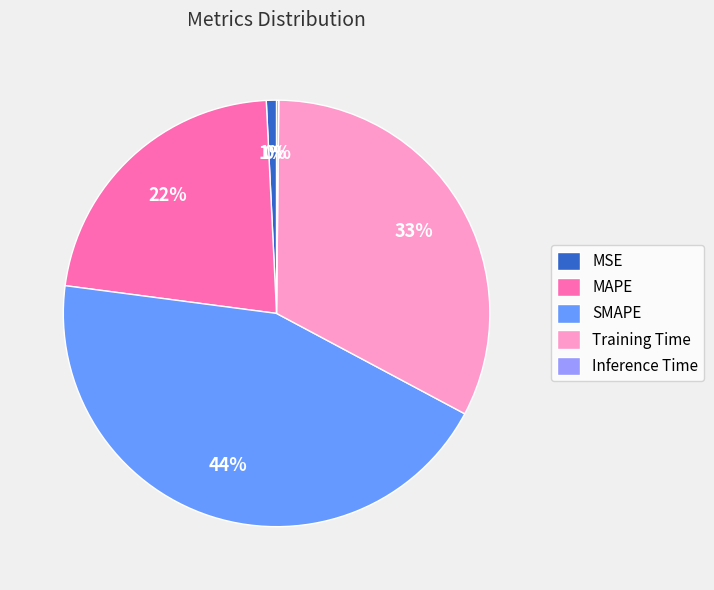

What percentage is the SMAPE slice, to the nearest percent?

44%